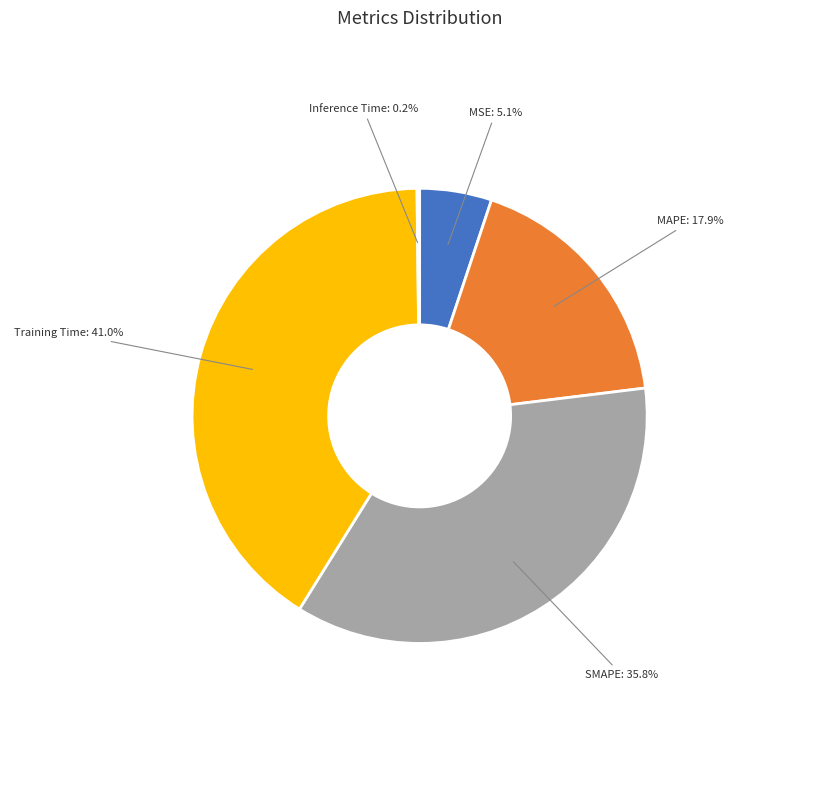

Which slice is the largest?

Training Time